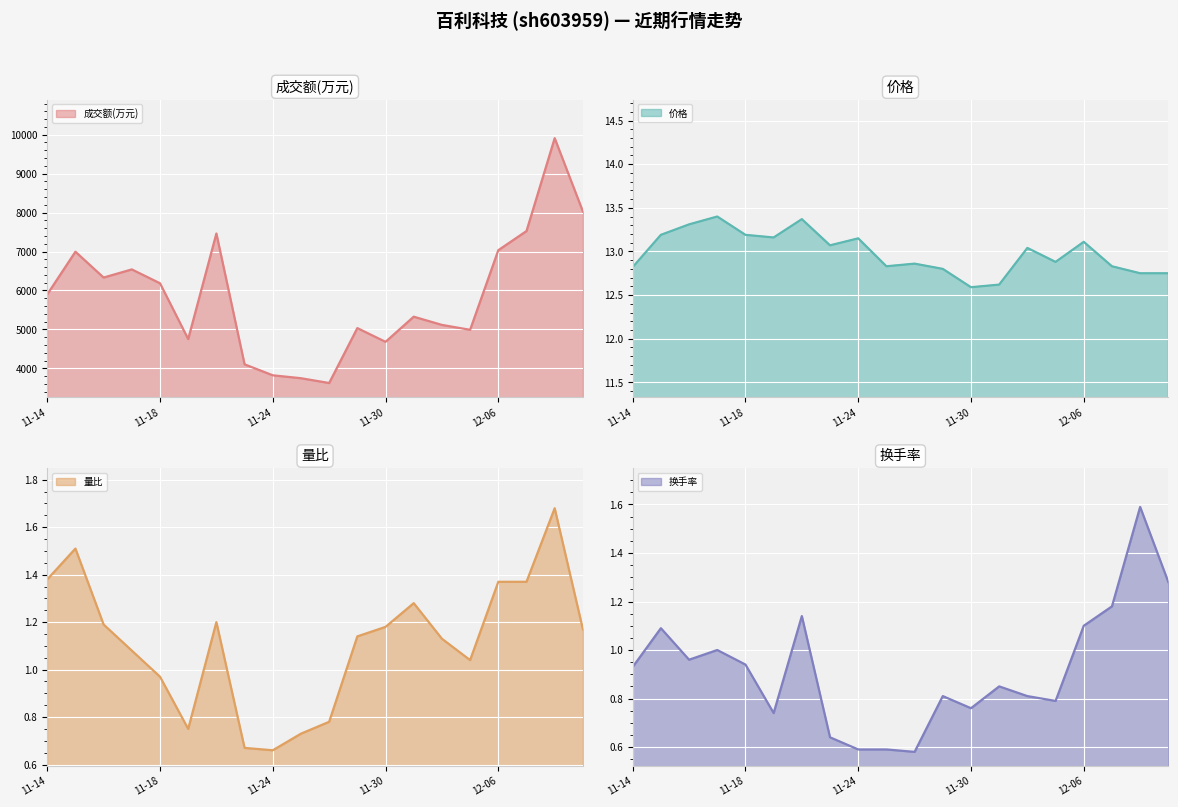

At which category does 价格 reach its first local valley?

2022-11-21